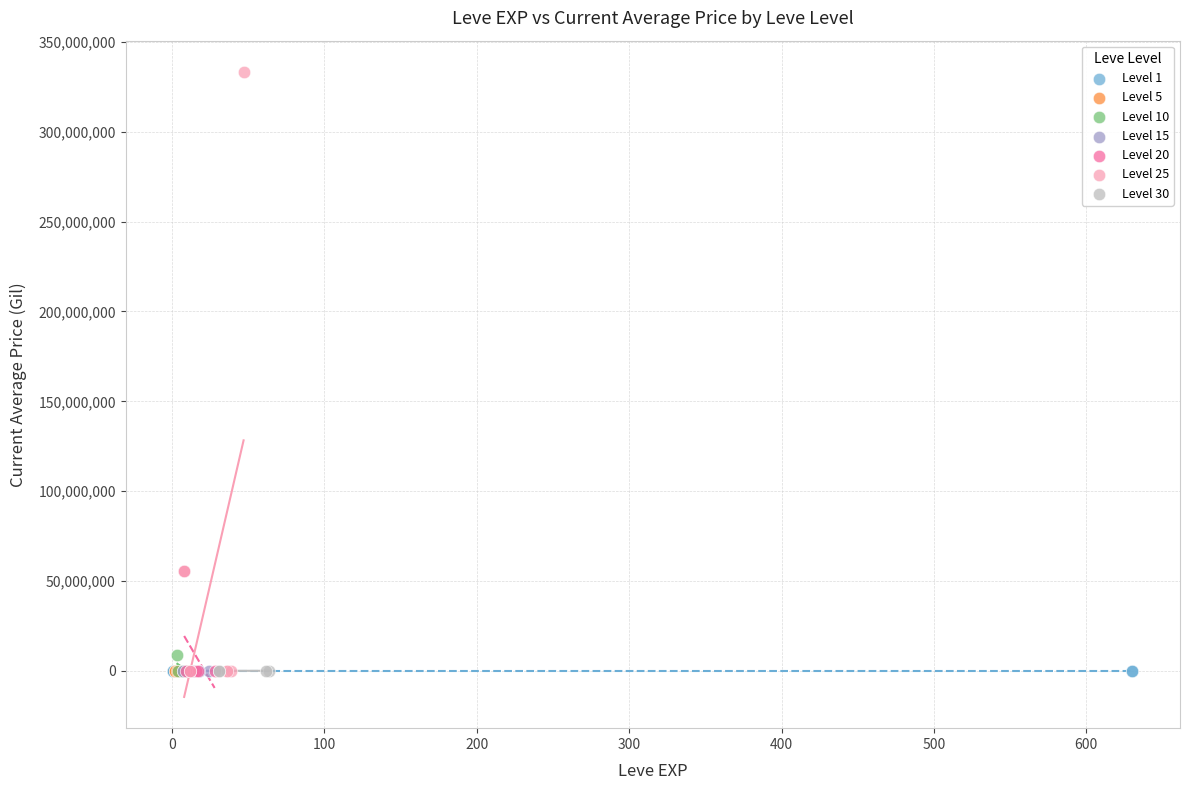

Which series contains the highest Y value?

Level 25